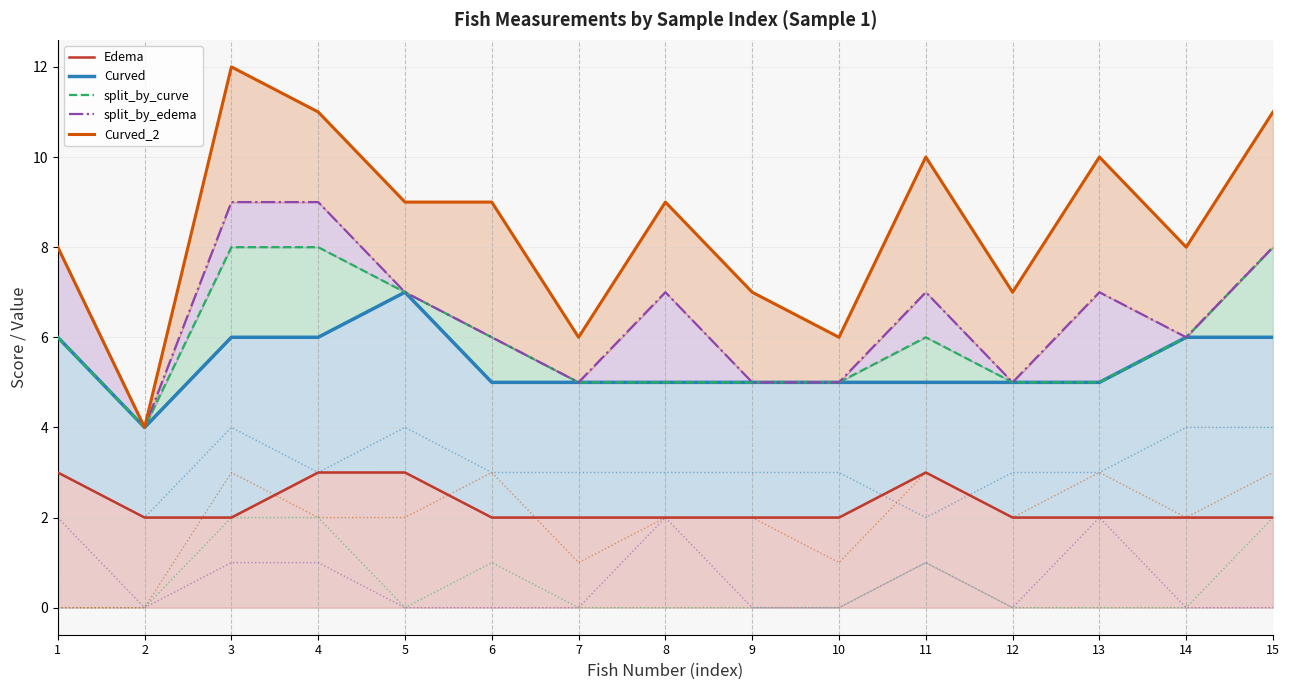

Does the chart have visible grid lines?

Yes